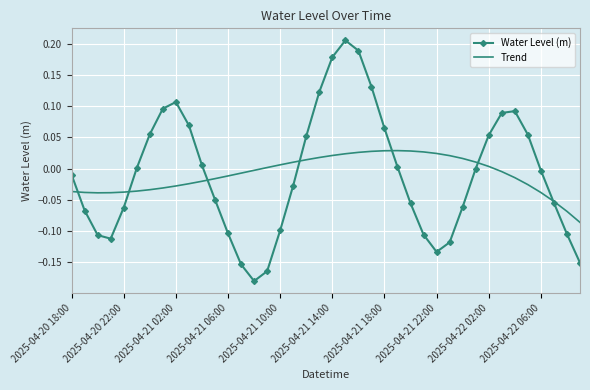

List the series in order of their peak value, lowest first.

Trend, Water Level (m)